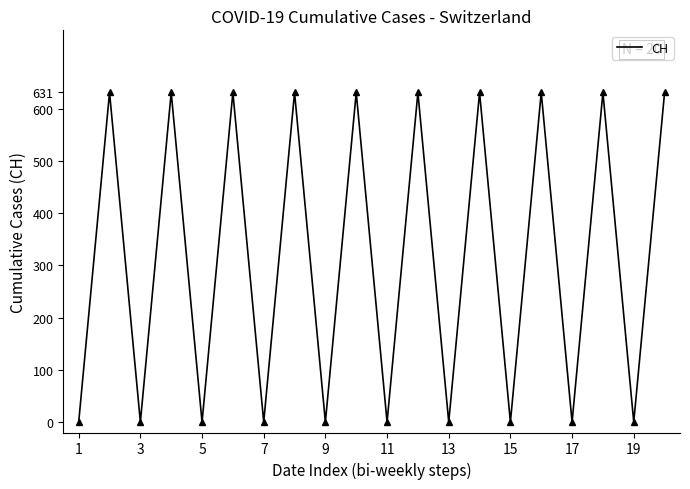

What is the difference between the maximum and minimum values?

631